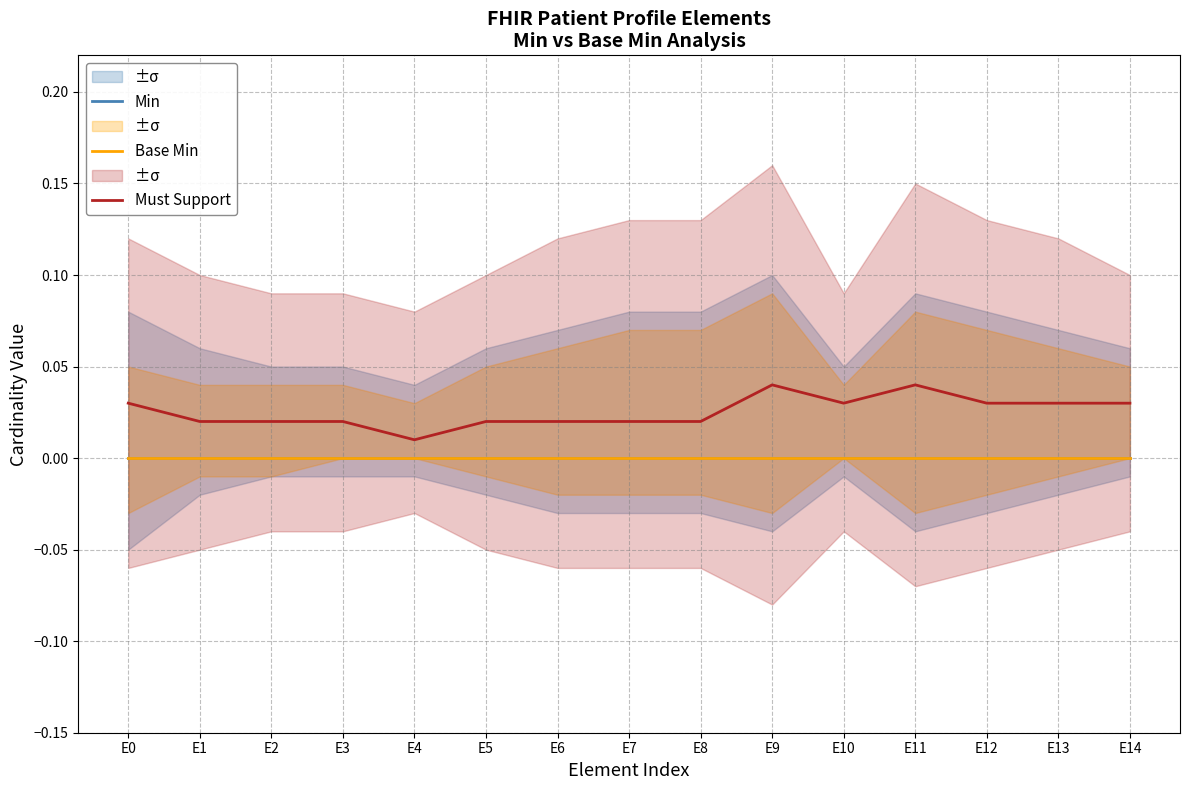

True or false: Base Min and Must Support cross at least once.

False